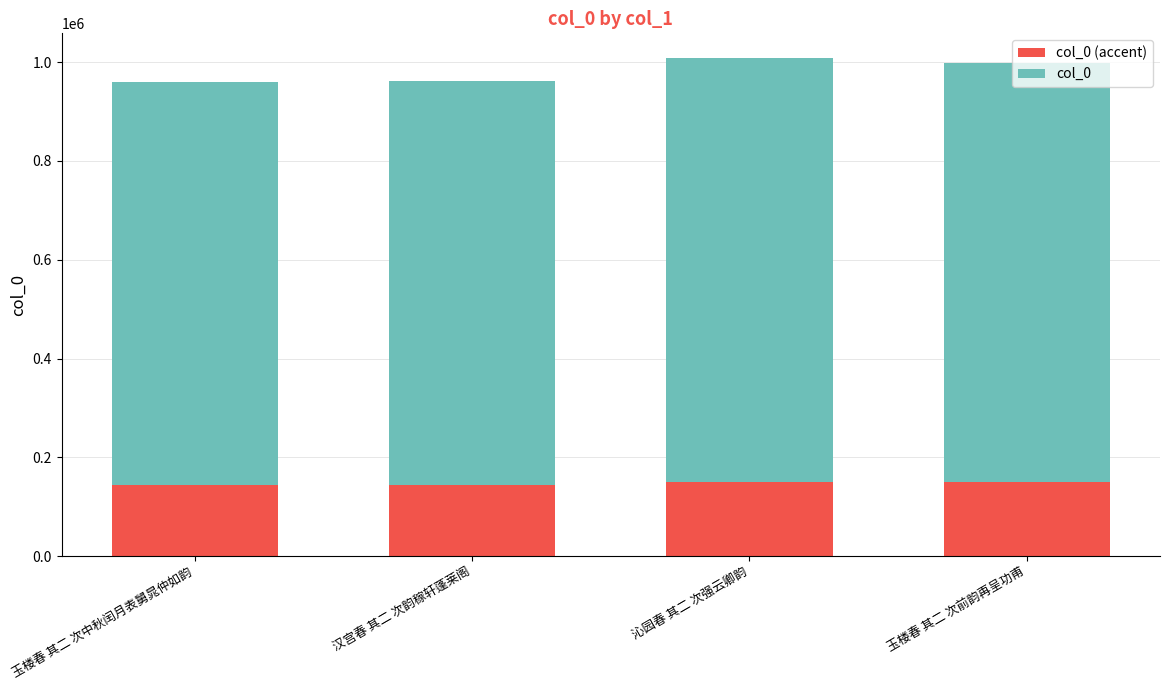

Does the chart contain stacked bars?

Yes